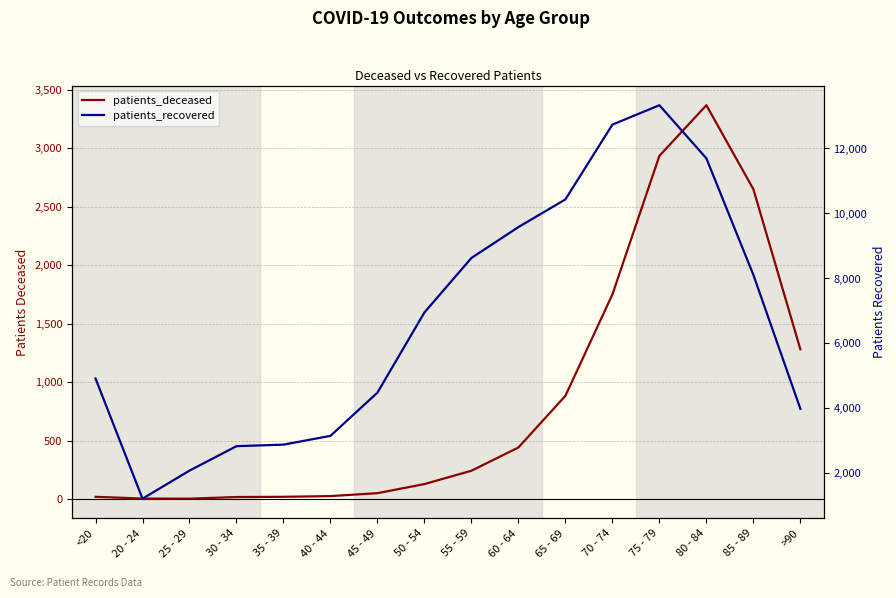

Where does the patients_deceased series first go above 242?

60 - 64